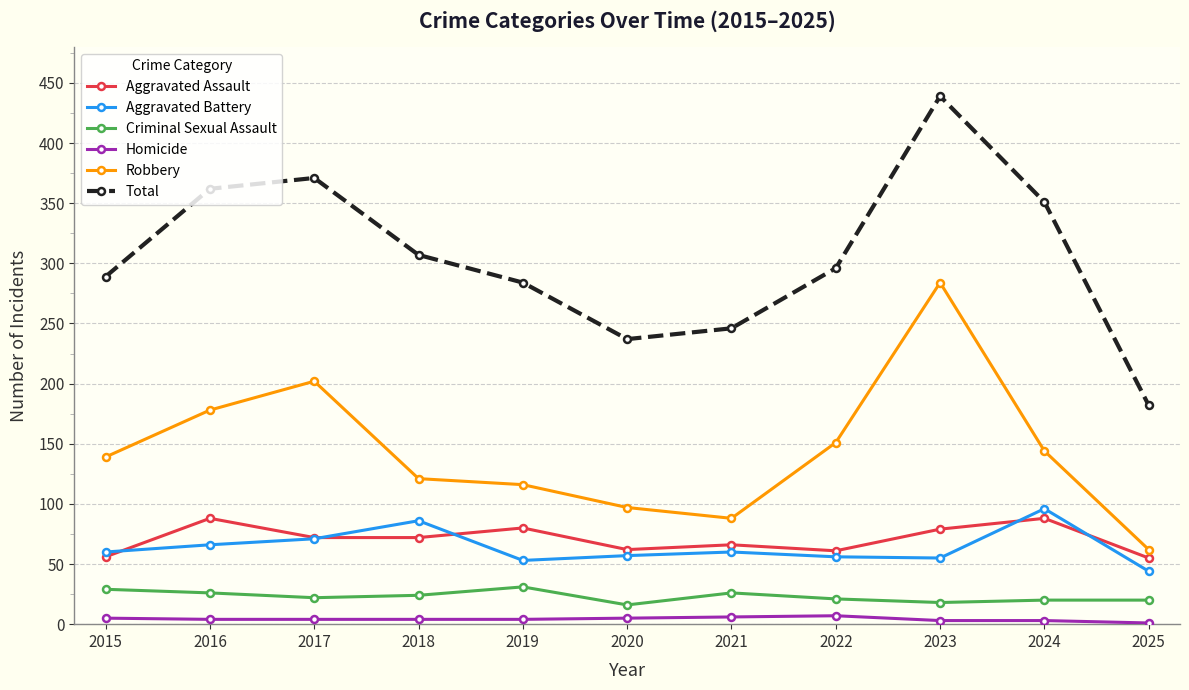

What are all the series names shown in the legend?

Aggravated Assault, Aggravated Battery, Criminal Sexual Assault, Homicide, Robbery, Total